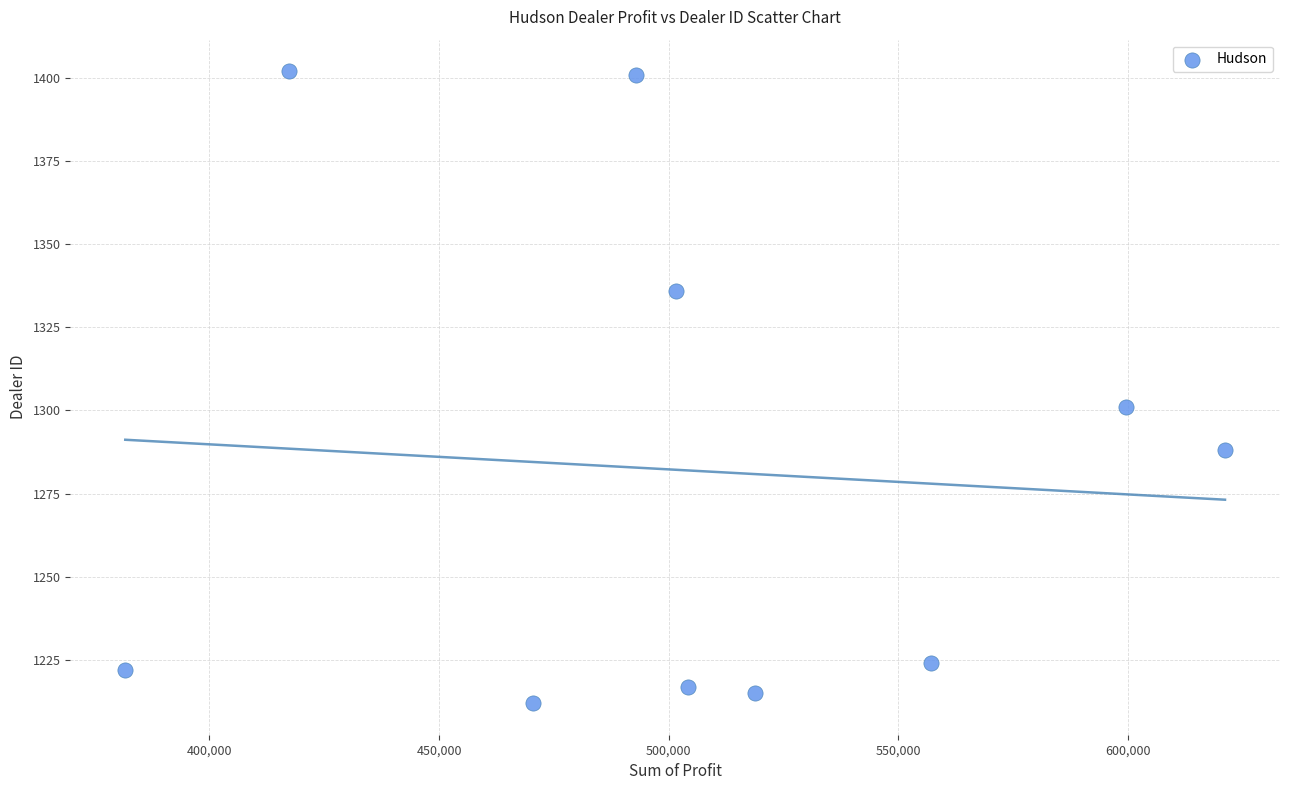

What Y value in the scatter plot is closest to 1307?

1301